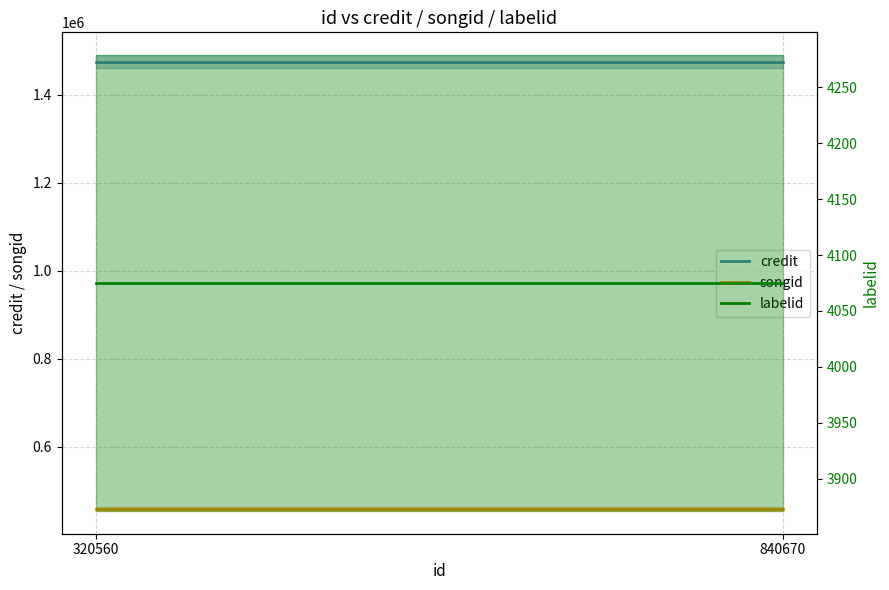

Is it true that credit equals 1475514 at 320560?

True